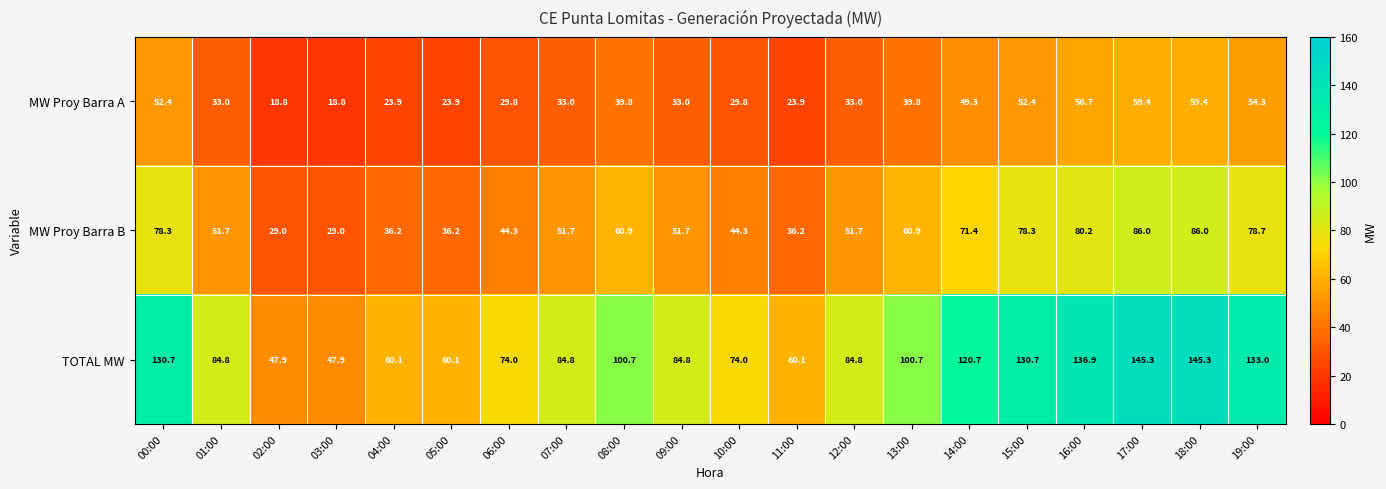

Rank the series at 09:00 from highest to lowest value.

TOTAL MW, MW Proy Barra B, MW Proy Barra A